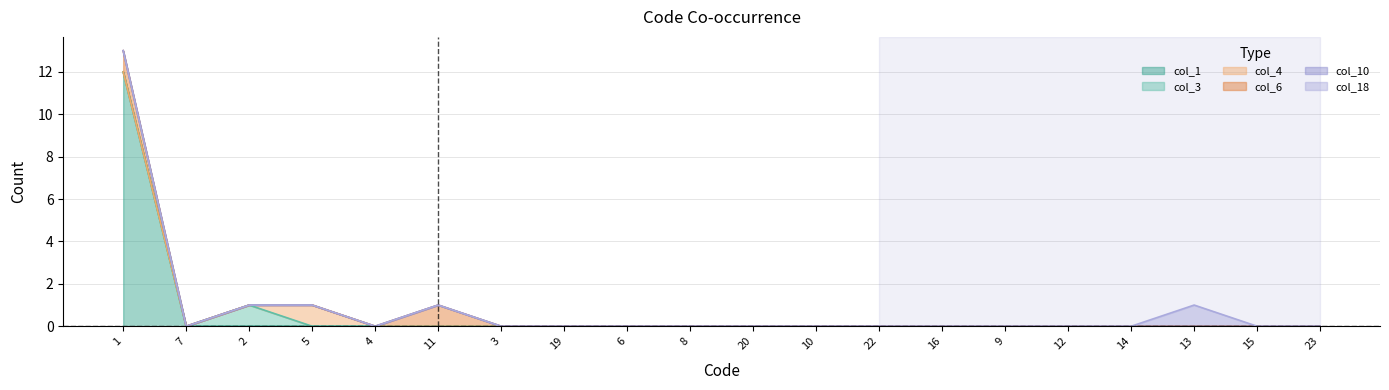

Is it true that col_1 equals 12 at 1?

True